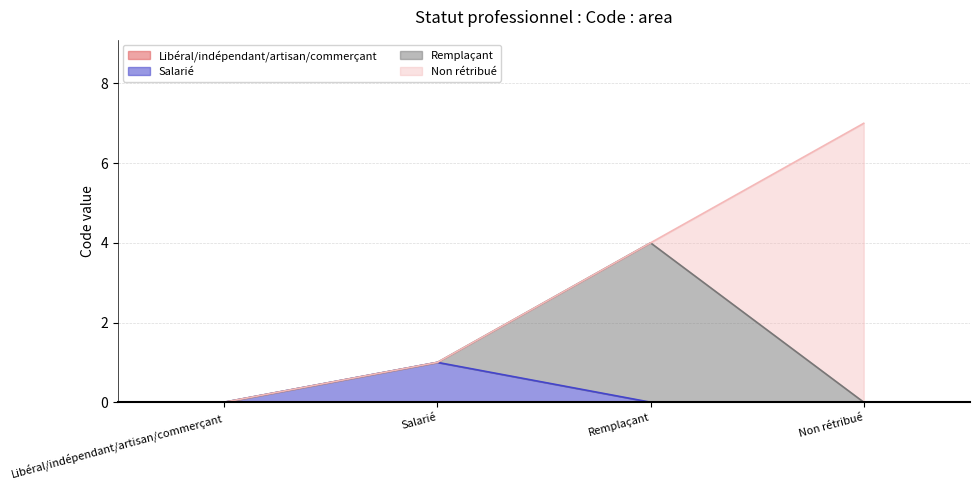

What is the difference between the maximum and minimum values?

7